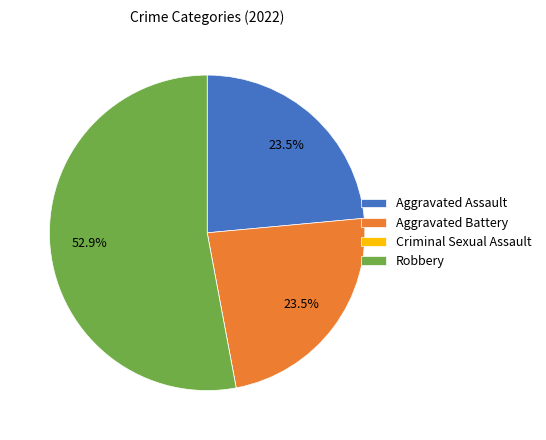

What percentage is NOT represented by Aggravated Battery?

76.5%